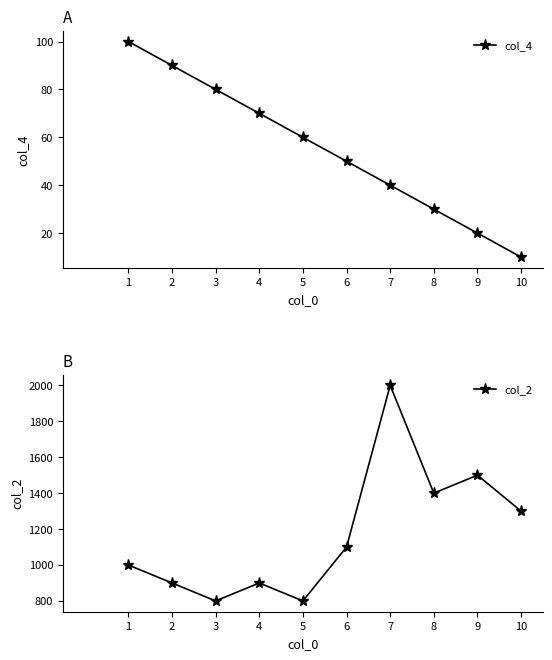

Which series has the largest total across all categories?

col_2